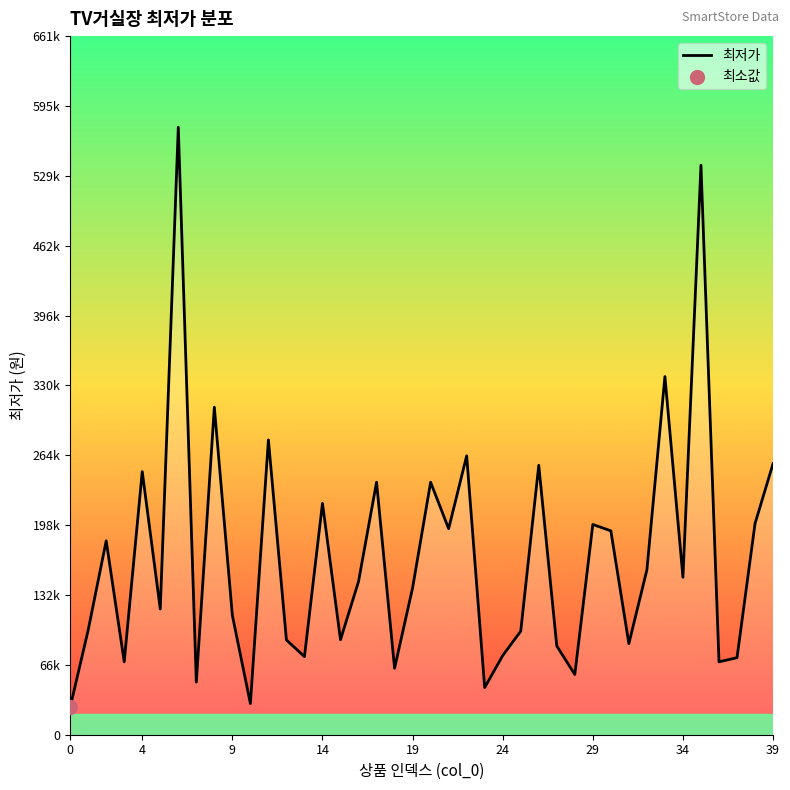

Is this an area chart (filled region under the line)?

Yes